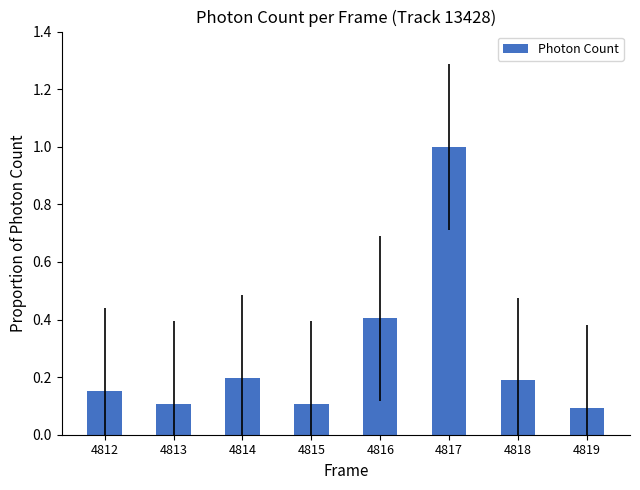

Which category has the highest value across all series?

4817